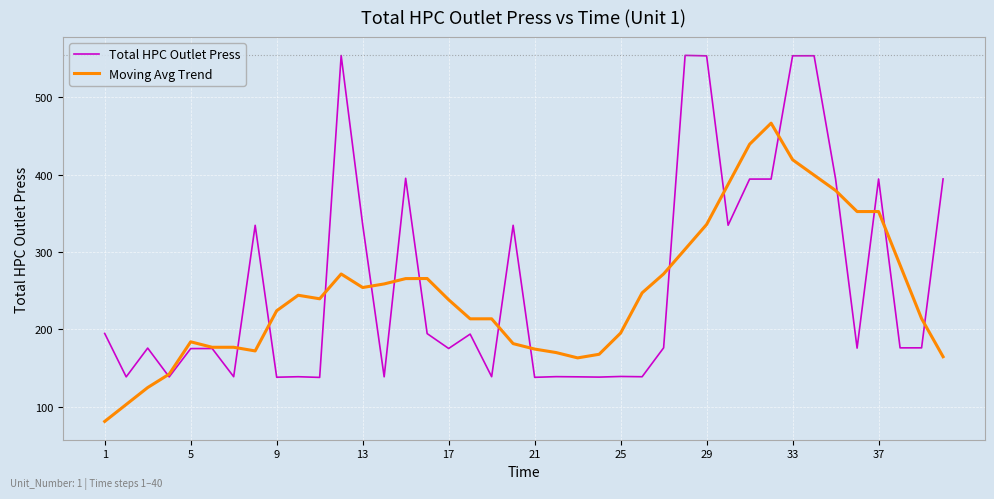

What is the maximum value shown in the chart?

554.1